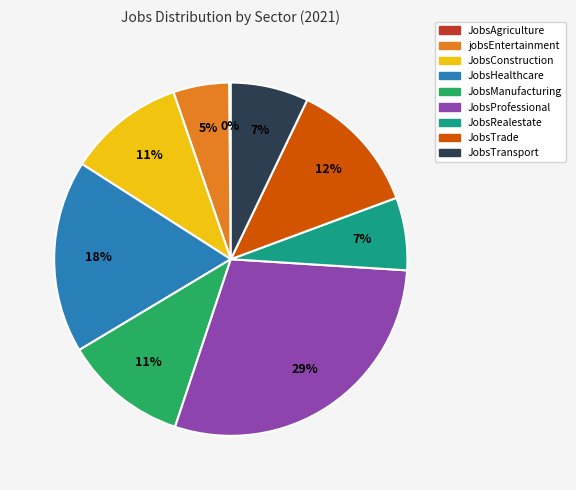

Which has a higher value, JobsHealthcare or JobsTransport?

JobsHealthcare